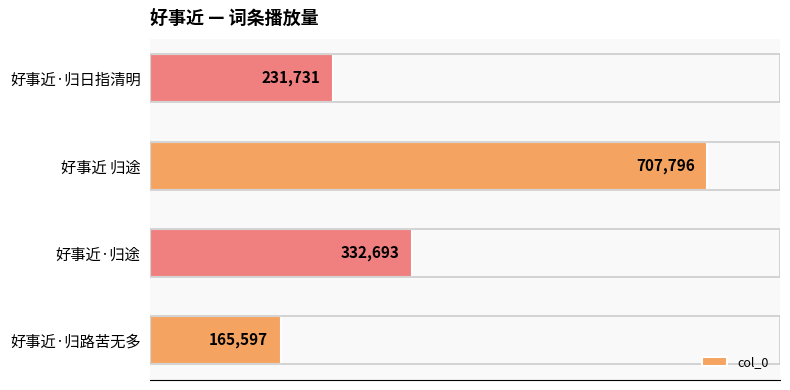

The chart shows a value of 165597 at 好事近·归路苦无多. True or false?

True